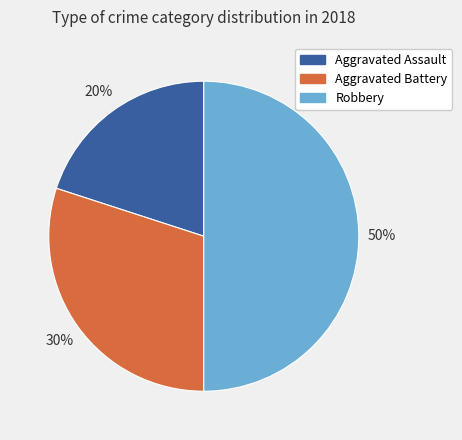

How many slices are in this pie chart?

3